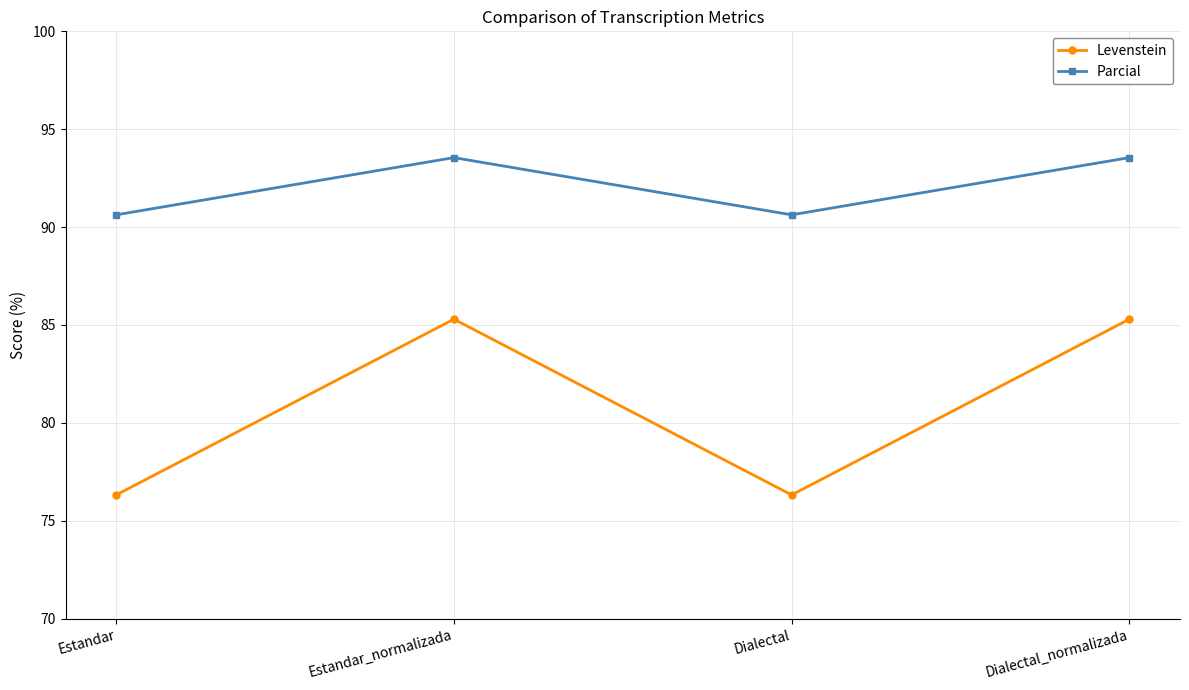

Rank the series by their maximum value, from highest to lowest.

Parcial, Levenstein